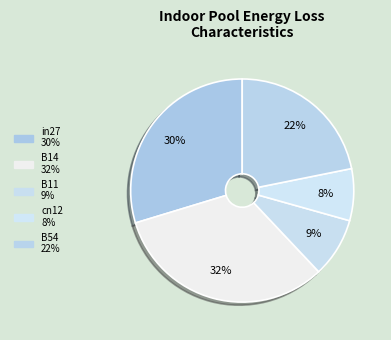

How many segments does this pie chart have?

5